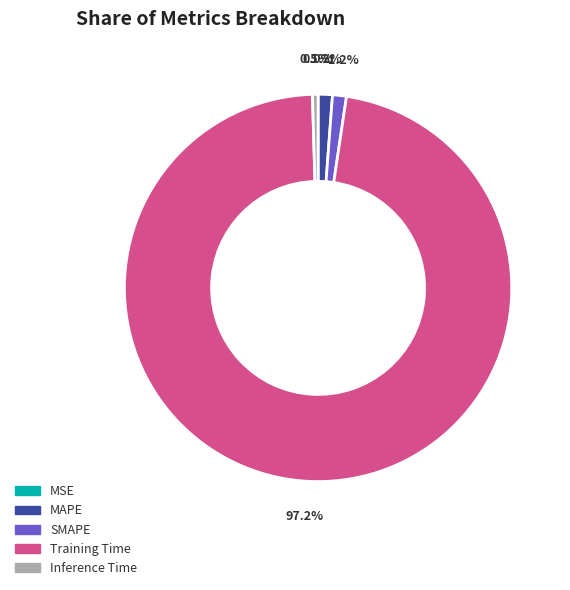

The SMAPE slice represents 11% of the pie. True or false?

False